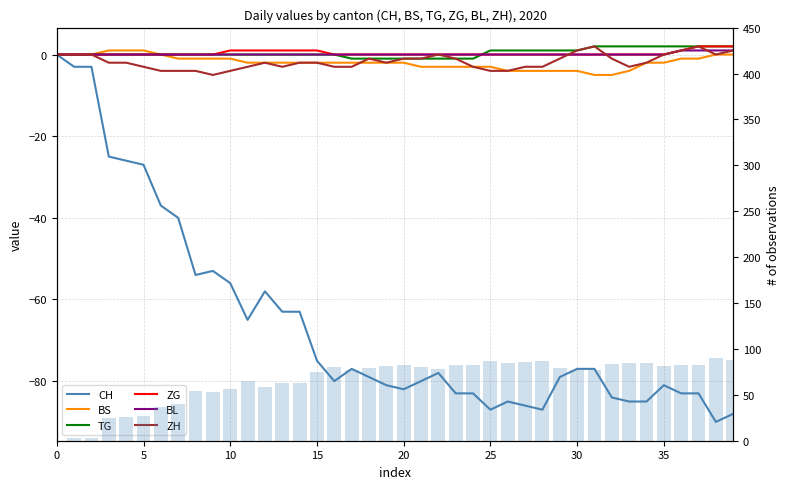

True or false: ZH has a value of 0 at 38.

True